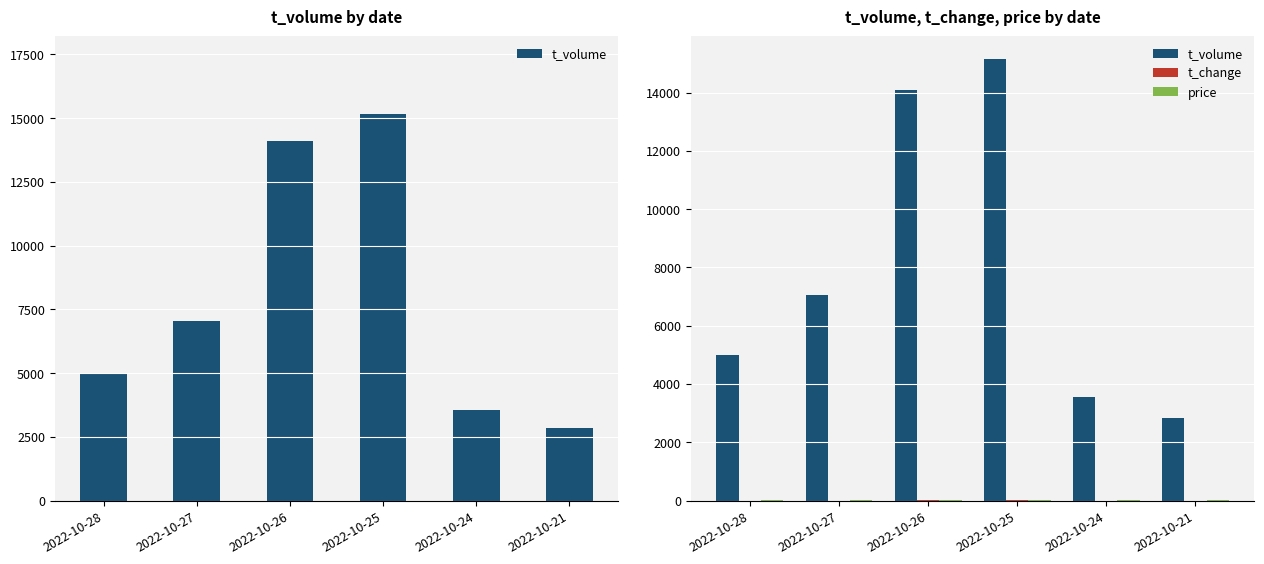

At which label does t_volume reach its minimum?

2022-10-21